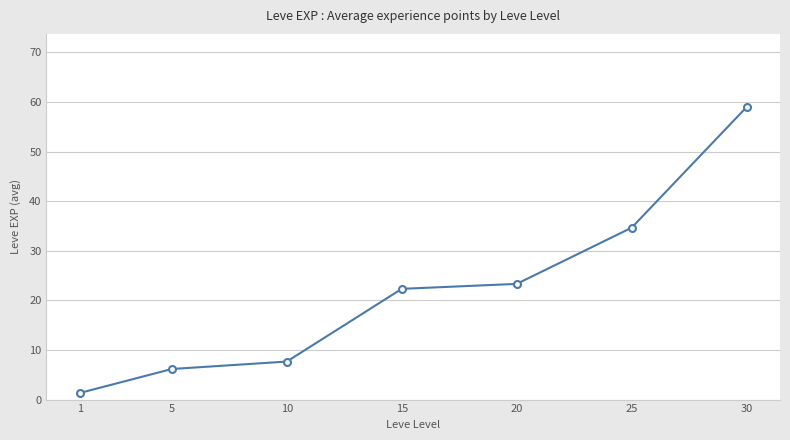

Which label corresponds to the largest value in the chart?

30